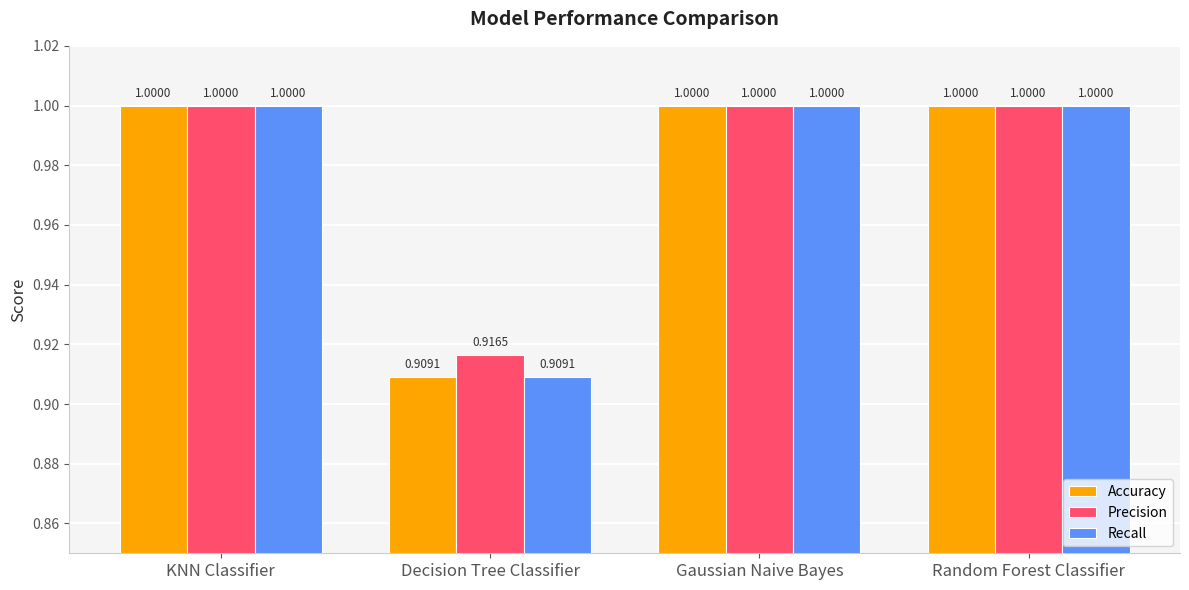

What is the sum of all Recall values?

3.9